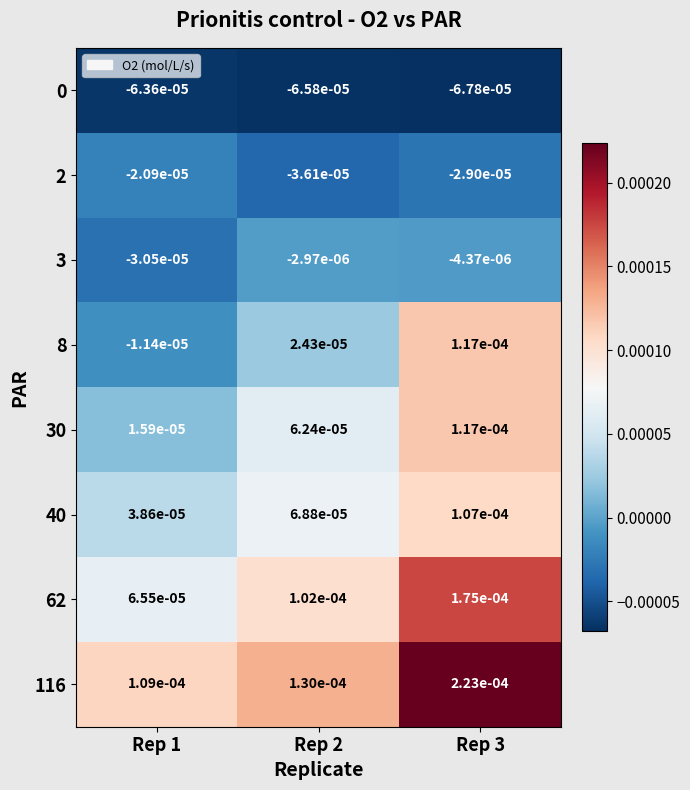

Is the value of 40 at Rep 1 greater than the value of 2 at Rep 1?

Yes